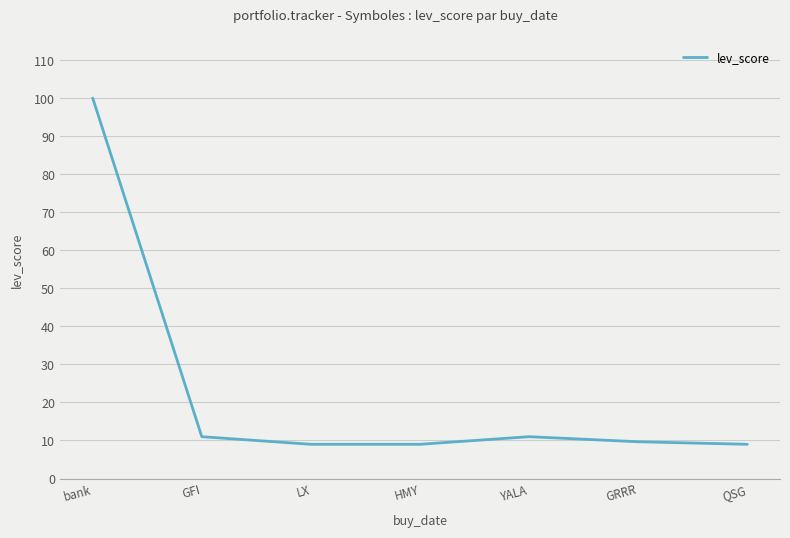

What is the average value?

22.7